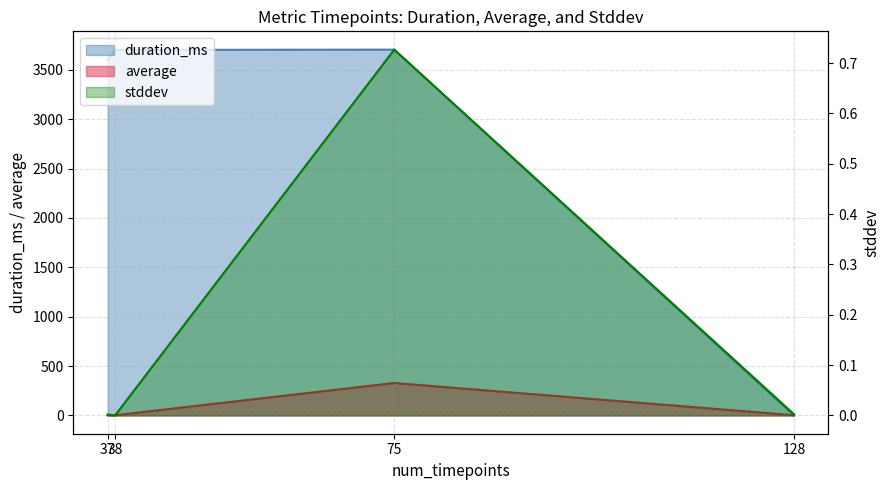

Where is stddev nearest to the value 0?

38